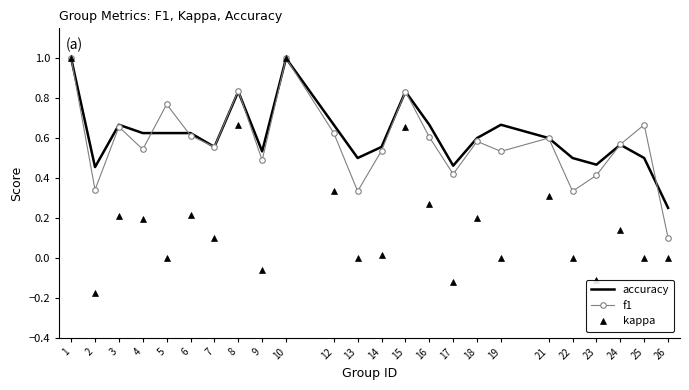

The accuracy series shows 0.3 at 14. True or false?

False